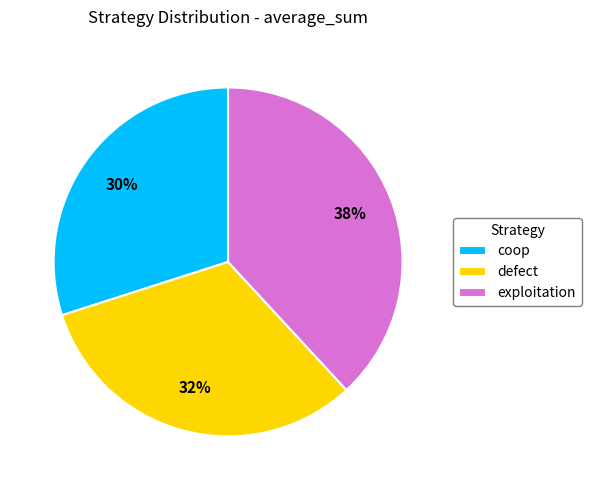

Count the number of slices in the pie.

3